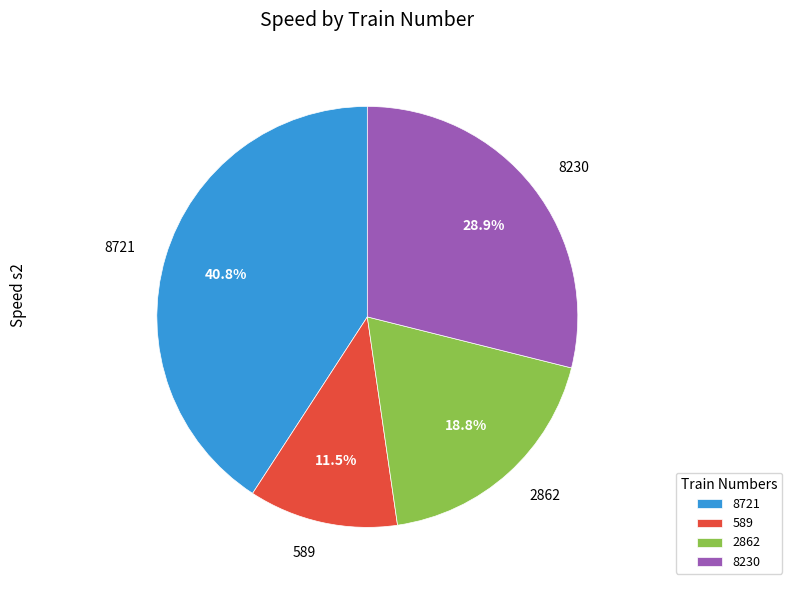

To the nearest percent, what is the combined percentage of 8230 and 2862?

48%